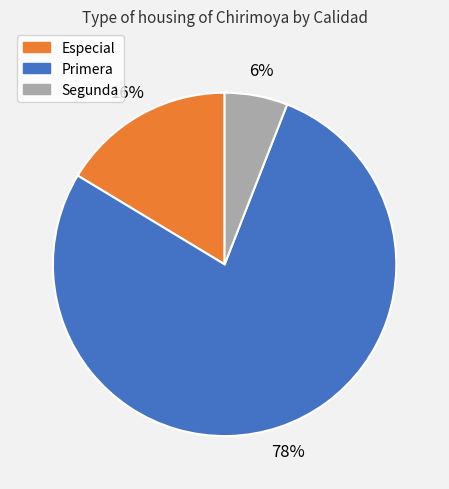

Do Primera and Segunda together represent more than half of the pie?

Yes